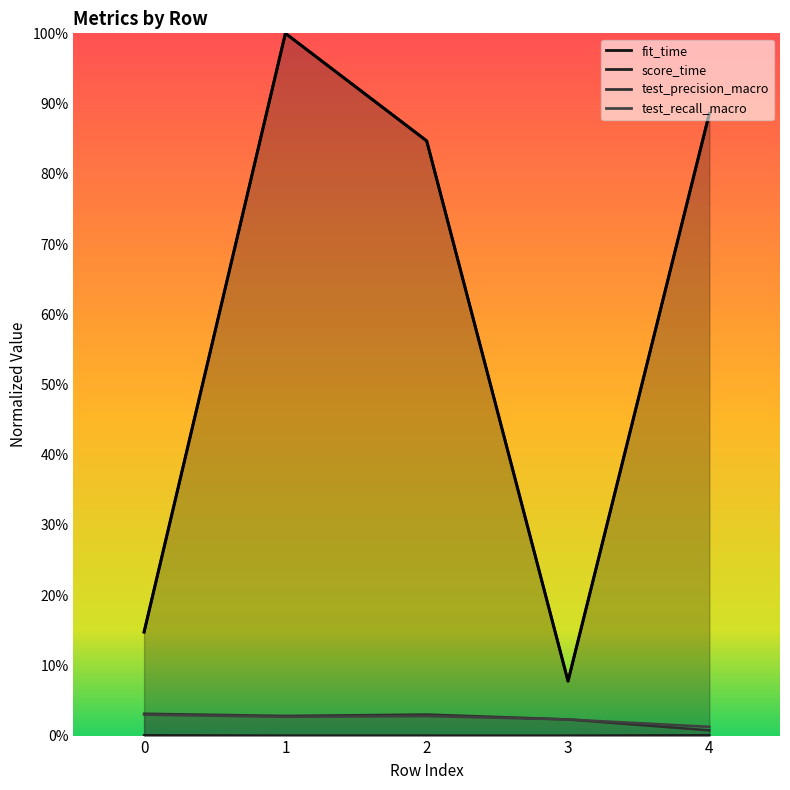

True or false: test_recall_macro has a value of 0.0 at 3.

False